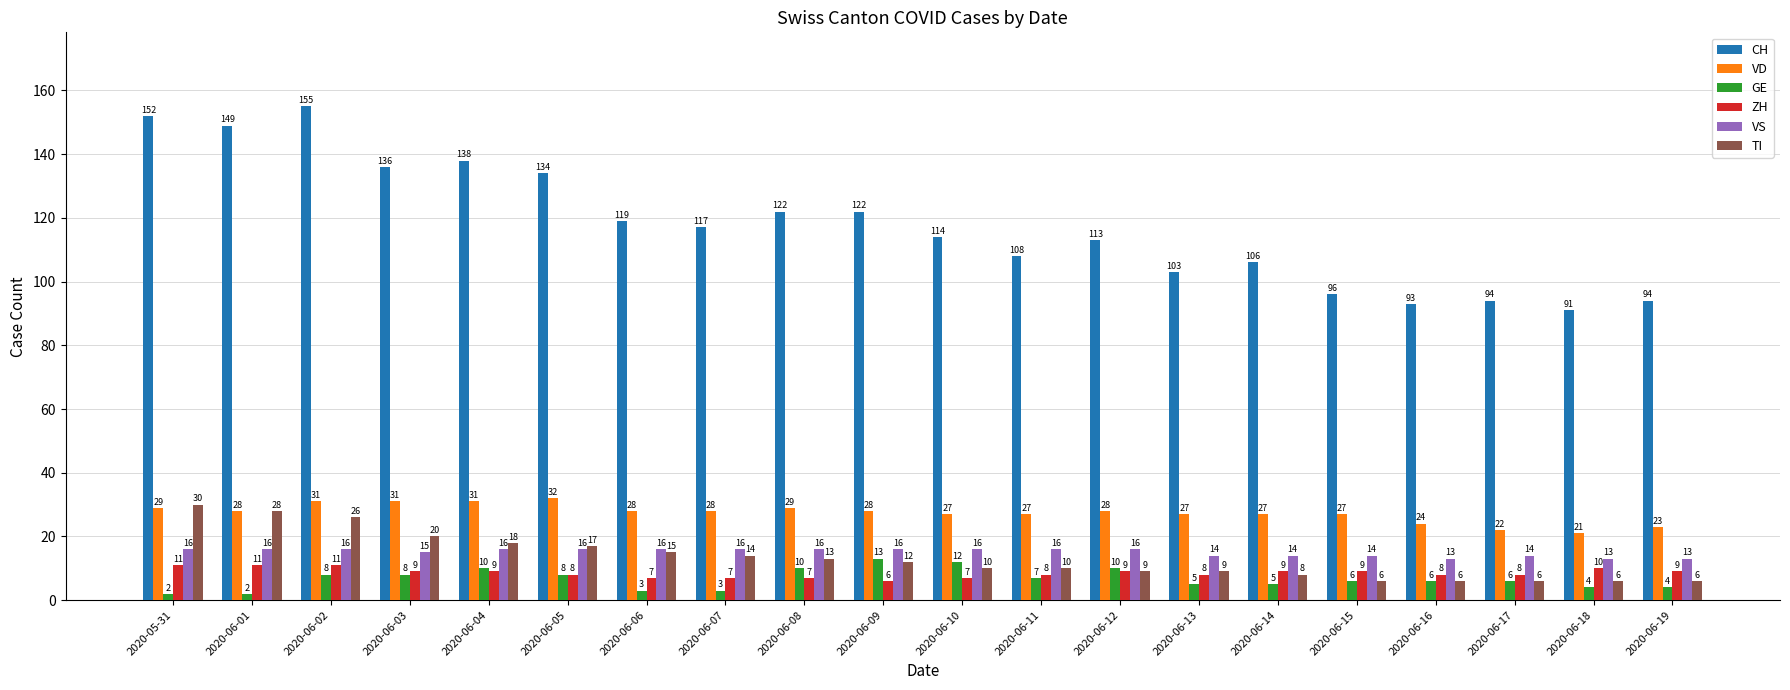

What is the value of the VS bar at the 12th from the left?

16